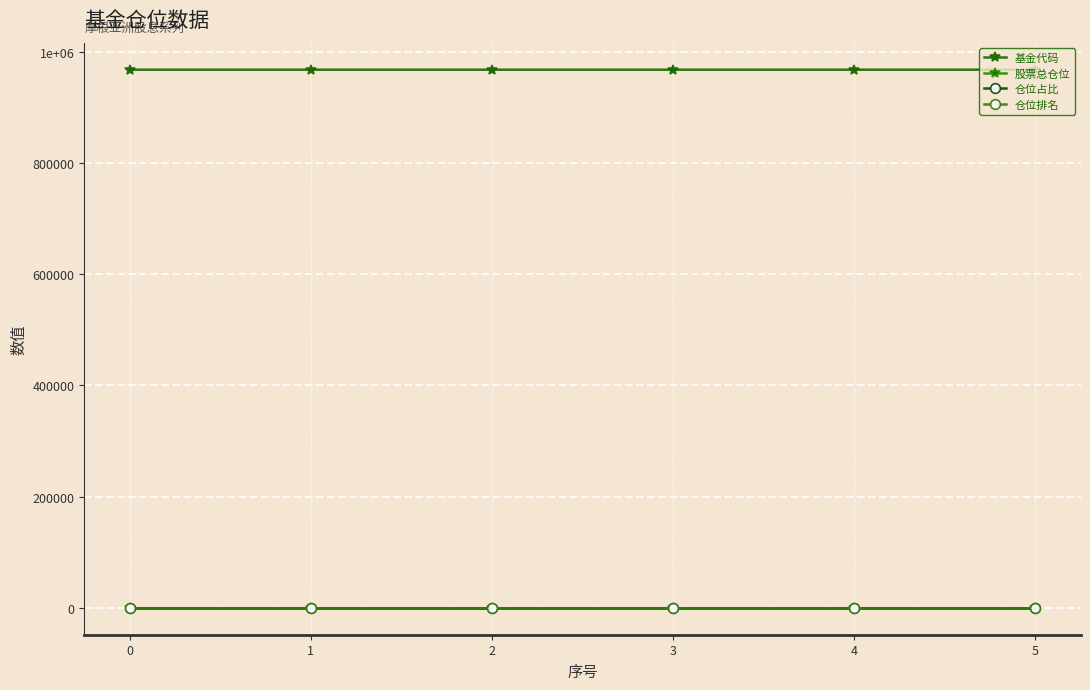

Does the chart have visible grid lines?

Yes